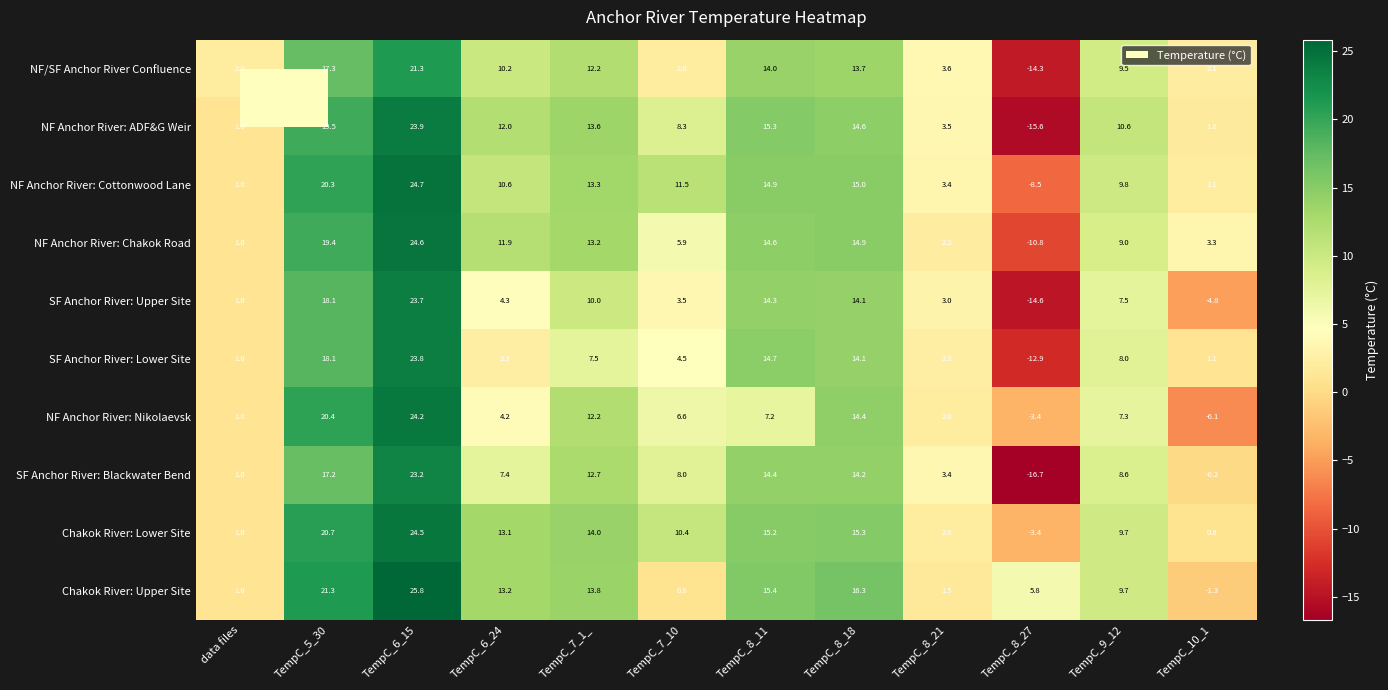

Rank the series by their maximum value, from highest to lowest.

Chakok River: Upper Site, NF Anchor River: Cottonwood Lane, NF Anchor River: Chakok Road, Chakok River: Lower Site, NF Anchor River: Nikolaevsk, NF Anchor River: ADF&G Weir, SF Anchor River: Lower Site, SF Anchor River: Upper Site, SF Anchor River: Blackwater Bend, NF/SF Anchor River Confluence